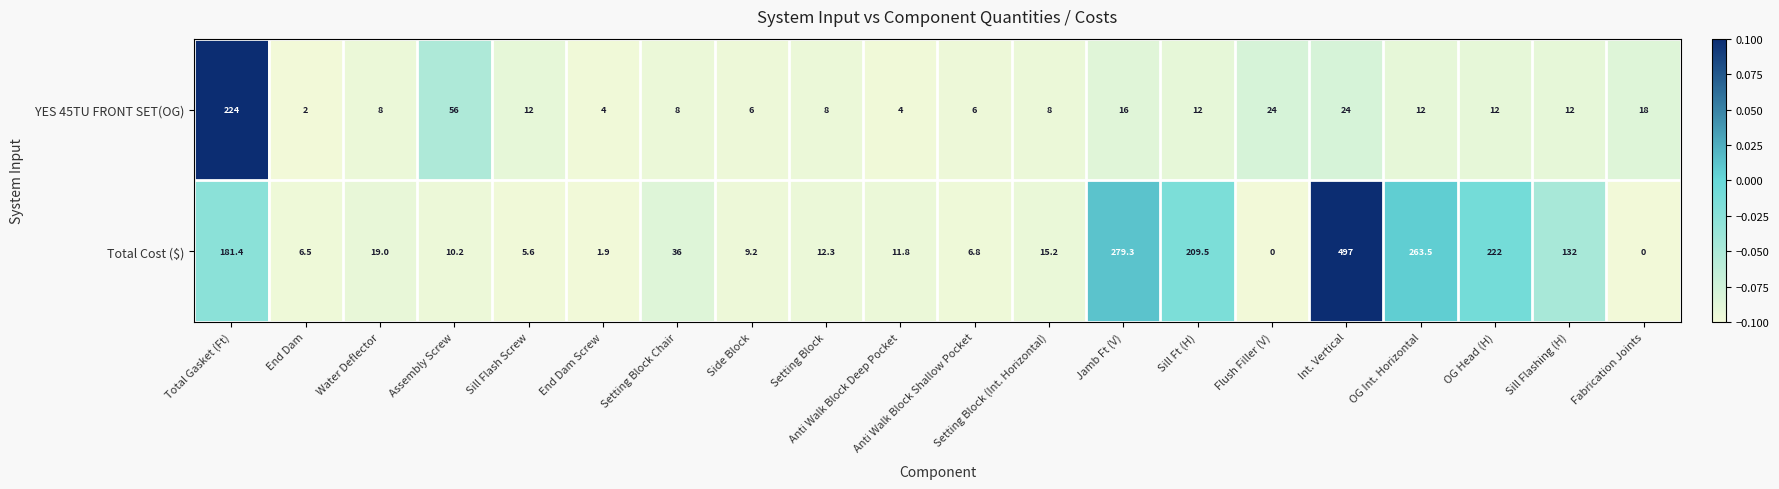

What is the maximum value for YES 45TU FRONT SET(OG)?

224.0